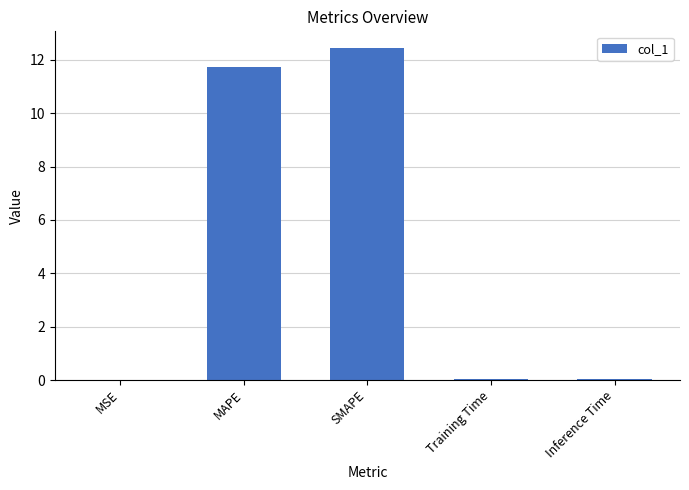

The chart shows a value of 0.0 at MSE. True or false?

True